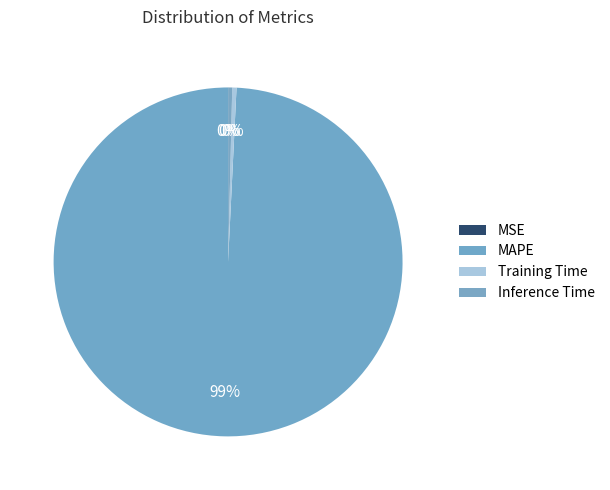

To the nearest percent, what is the combined percentage of MAPE and Inference Time?

100%